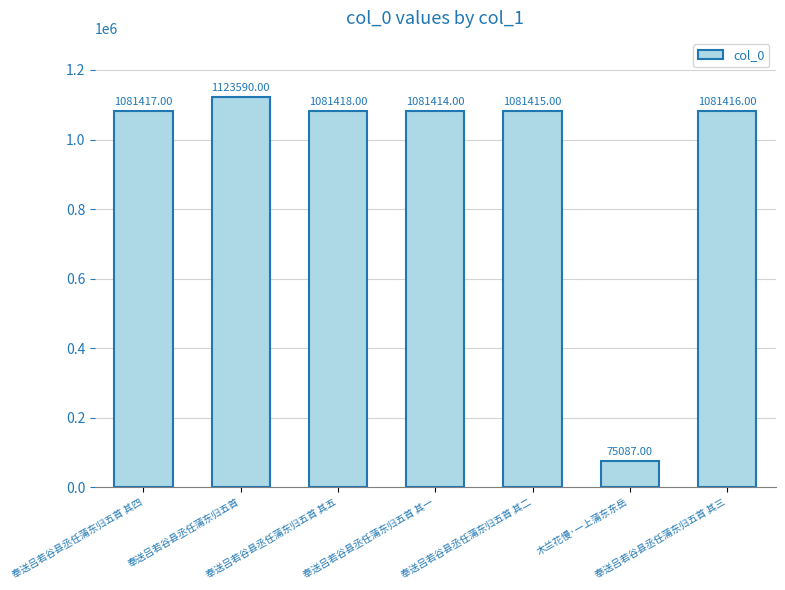

How many bars are there in total?

7